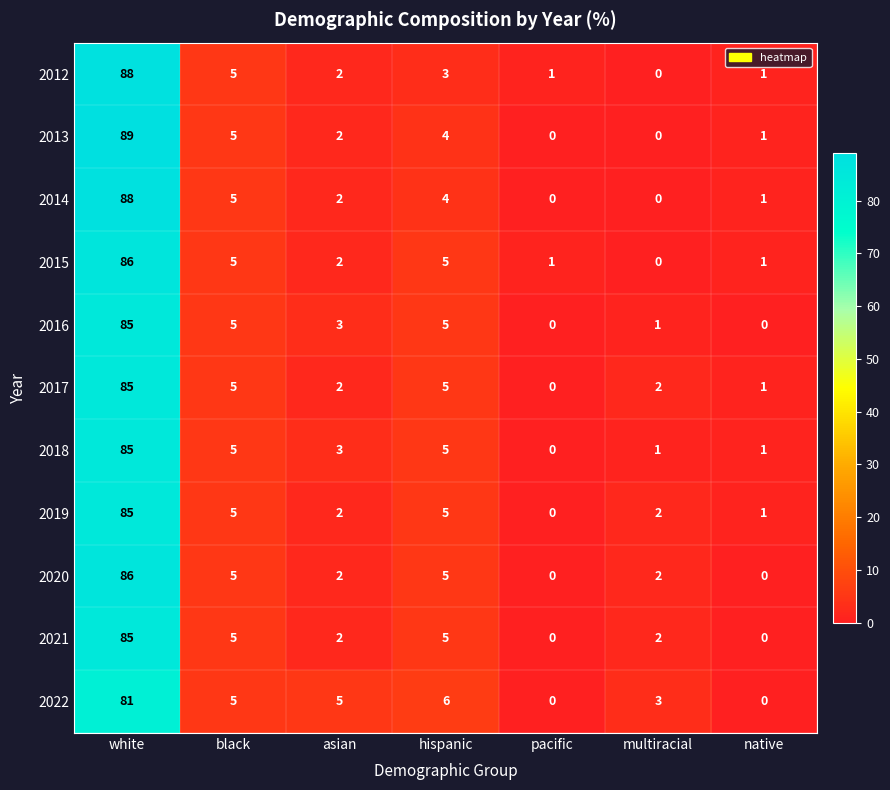

What is the spread (max minus min) of values at white?

8